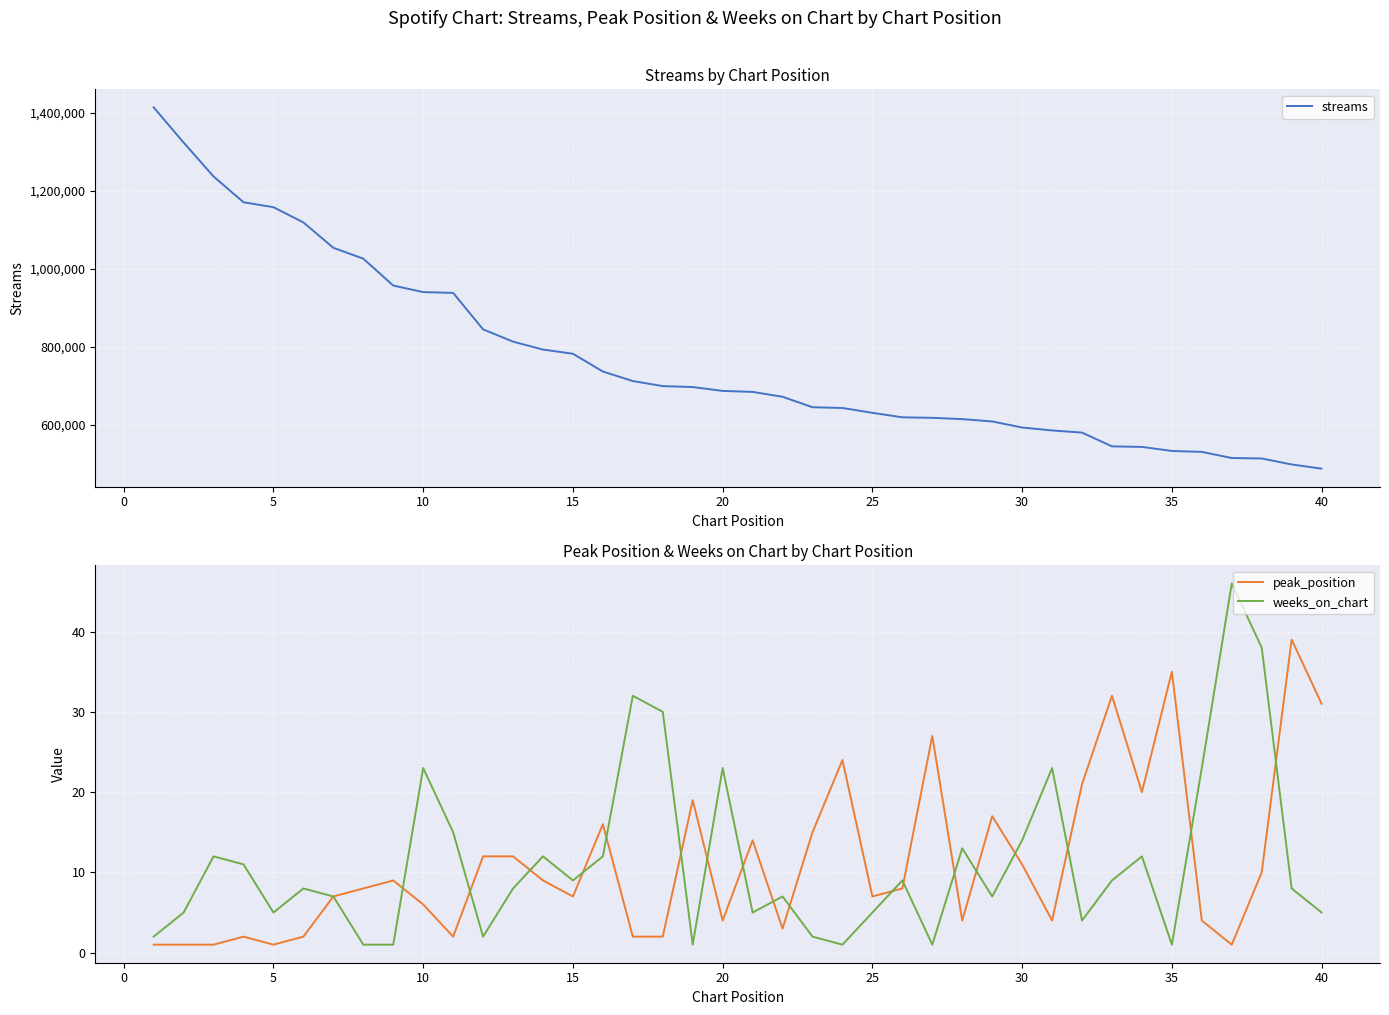

True or false: peak_position has a value of 1 at 5.

True